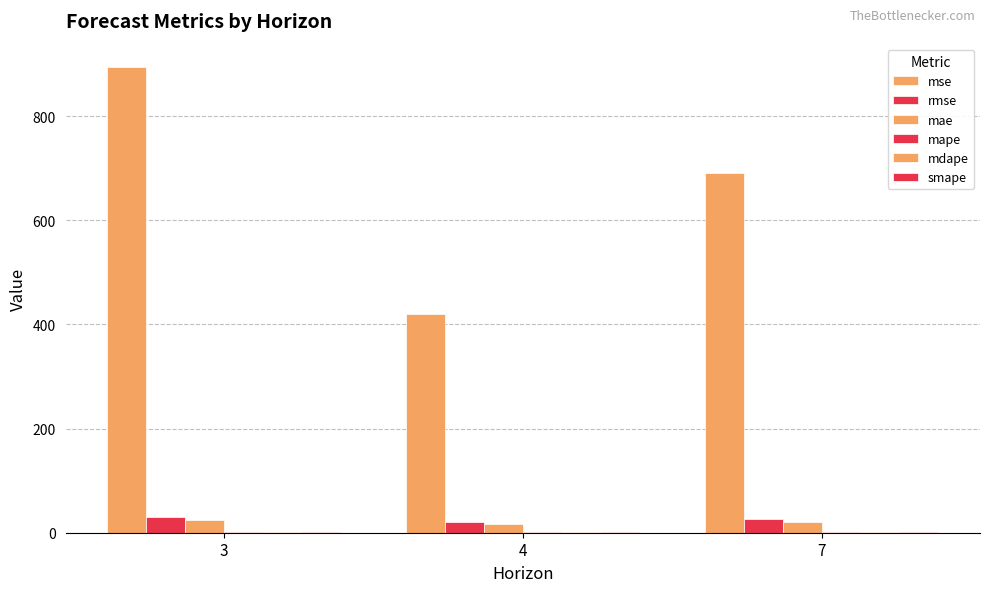

Are the bars grouped side by side (vs. stacked)?

Yes